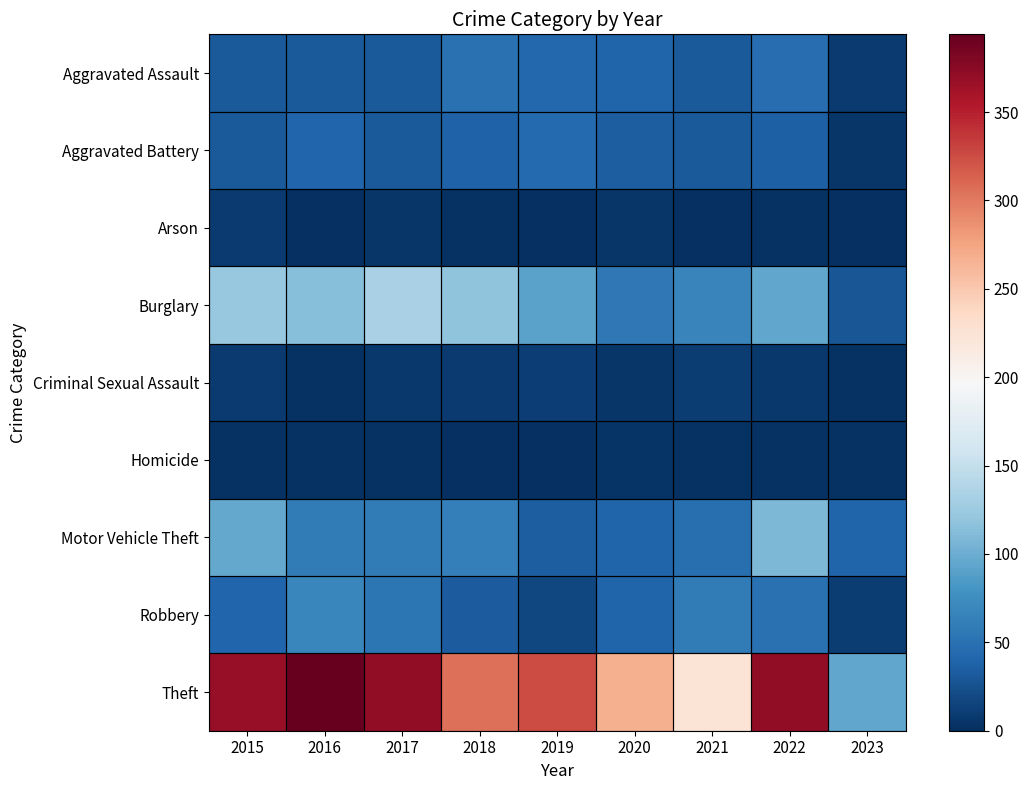

Which series has the largest total across all categories?

Theft